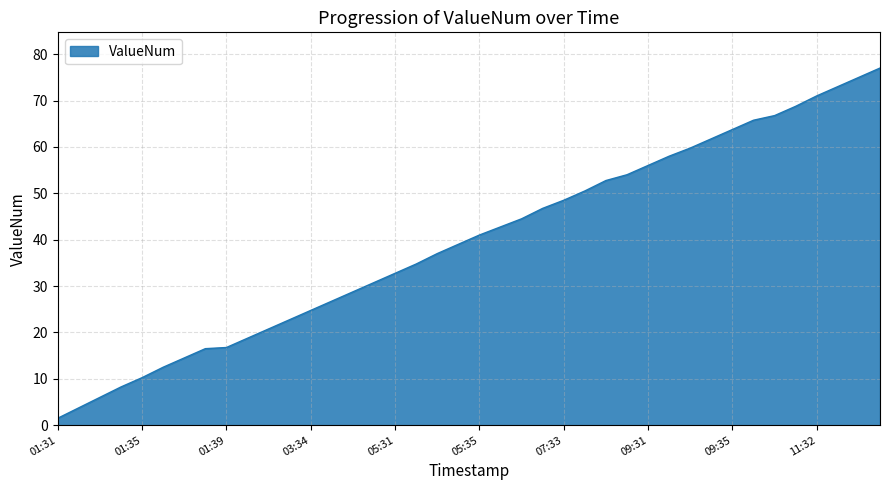

What is the greatest value displayed?

77.0